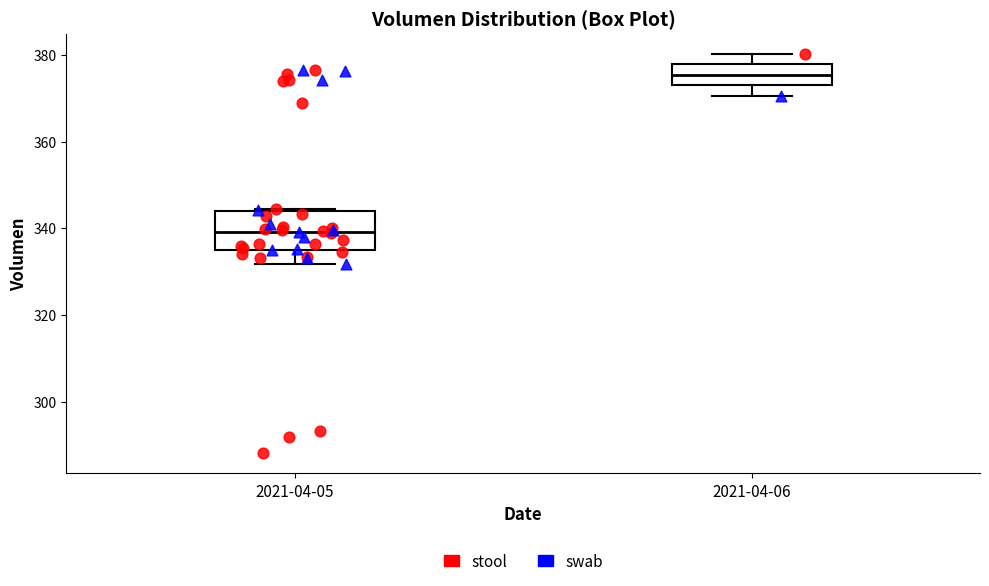

Where does the lower whisker of the box for 2021-04-05 end on the y-axis? The values are not printed on the chart, so give them approximately, as read against the axis.

332